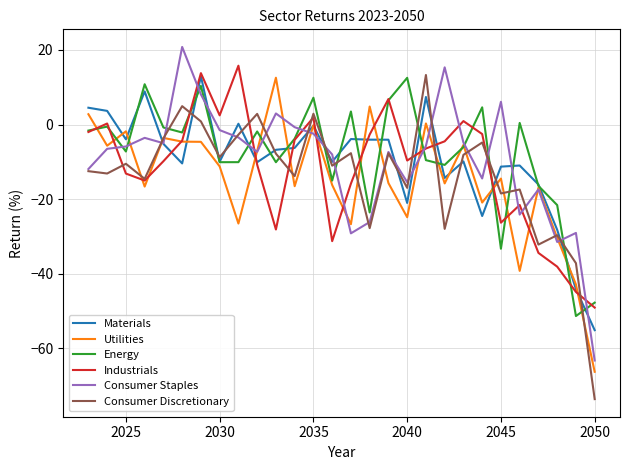

What is the lowest value of the Consumer Staples series?

-63.3